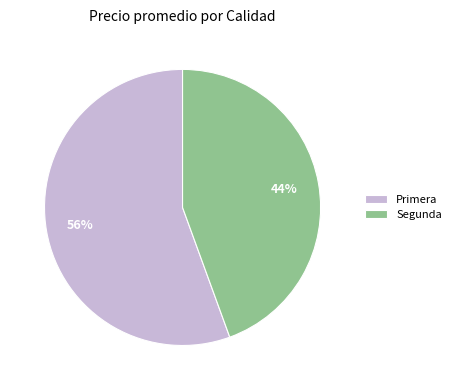

Combined, do Primera and Segunda account for over 50%?

Yes